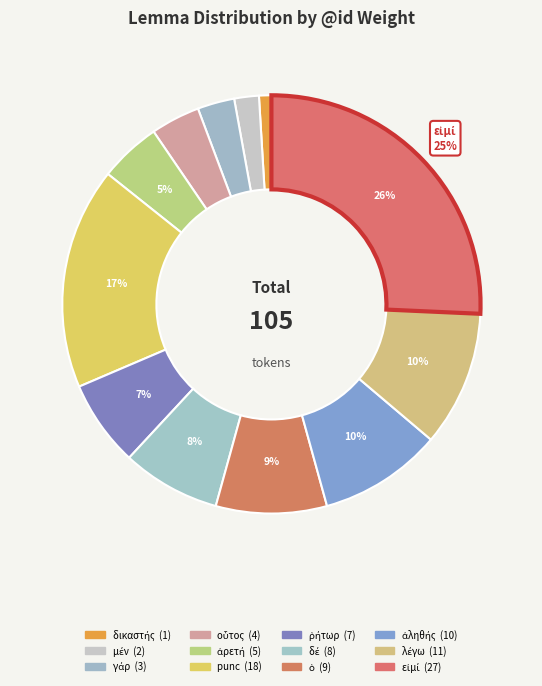

Is there any slice that represents more than half of the pie?

No